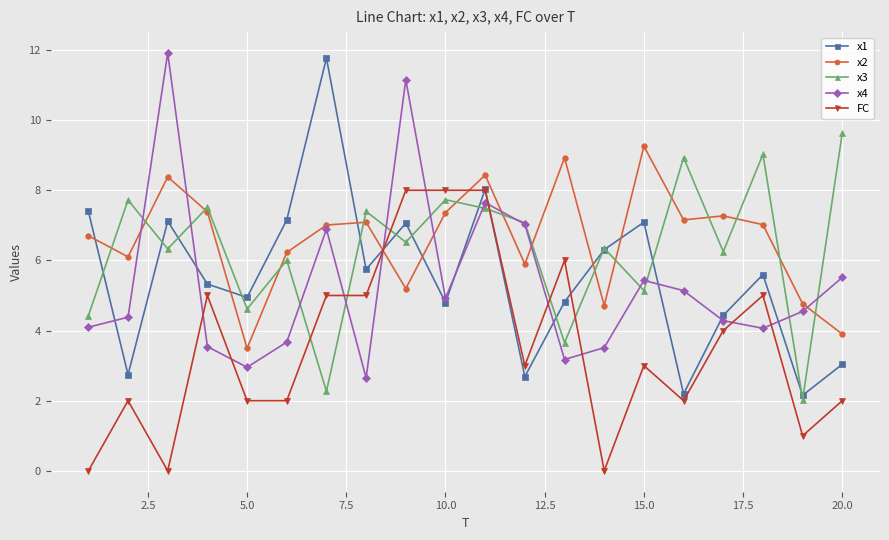

What are all the series names shown in the legend?

x1, x2, x3, x4, FC